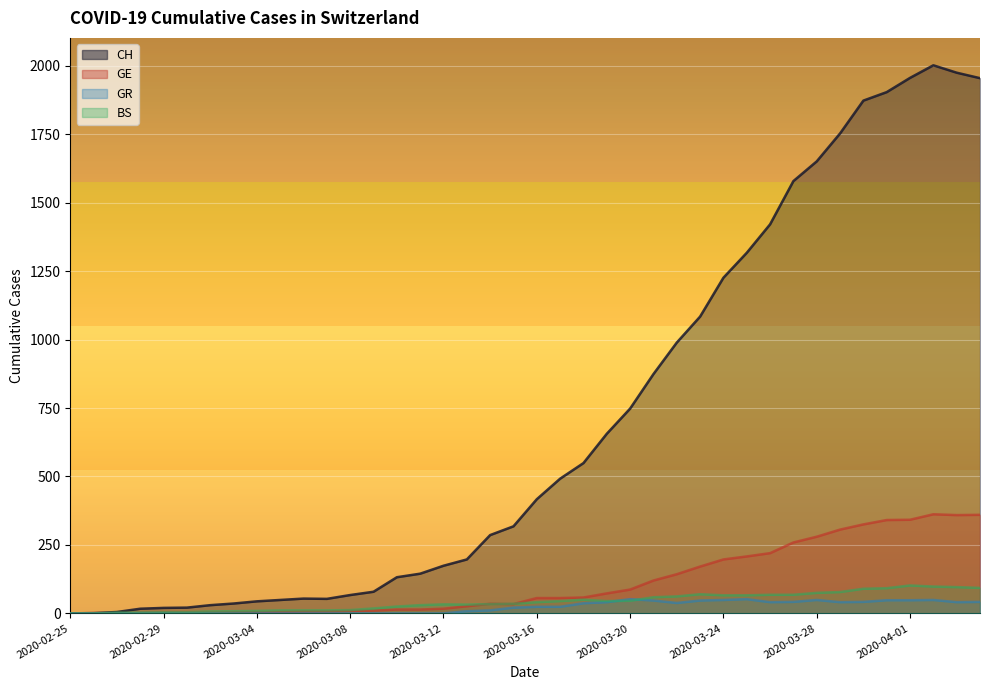

True or false: BS and CH cross at least once.

False